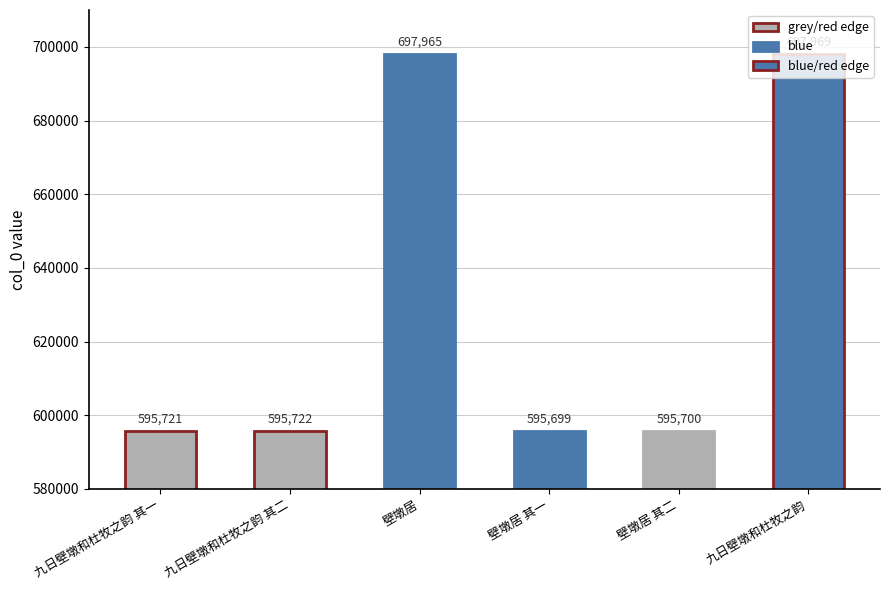

Is it true that the value at 九日壁墩和杜牧之韵 其二 is 595722?

True